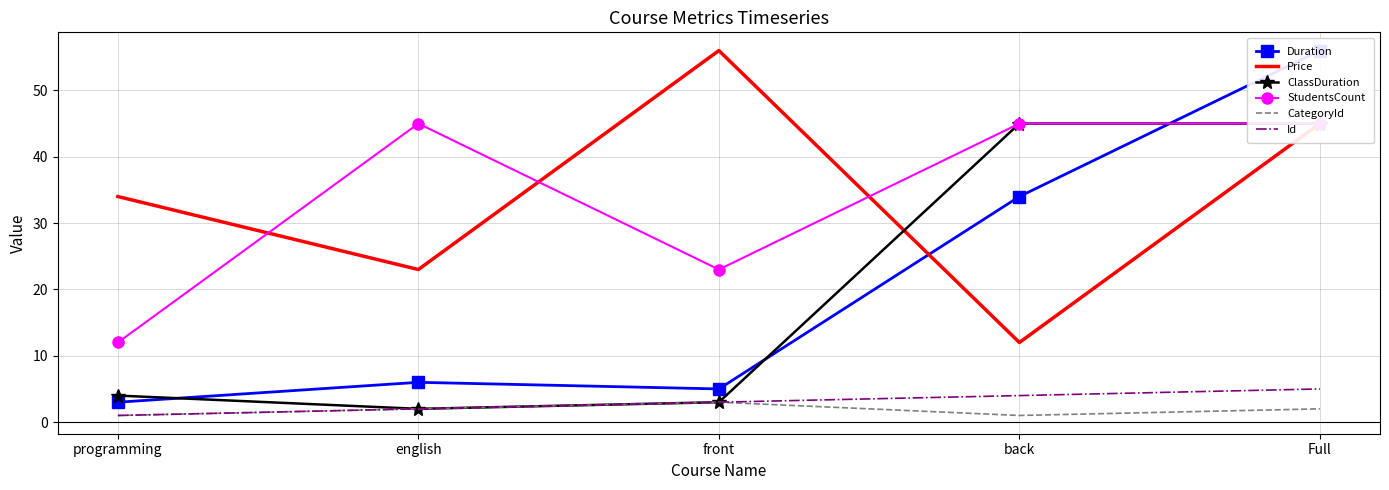

What position from the right is front?

3